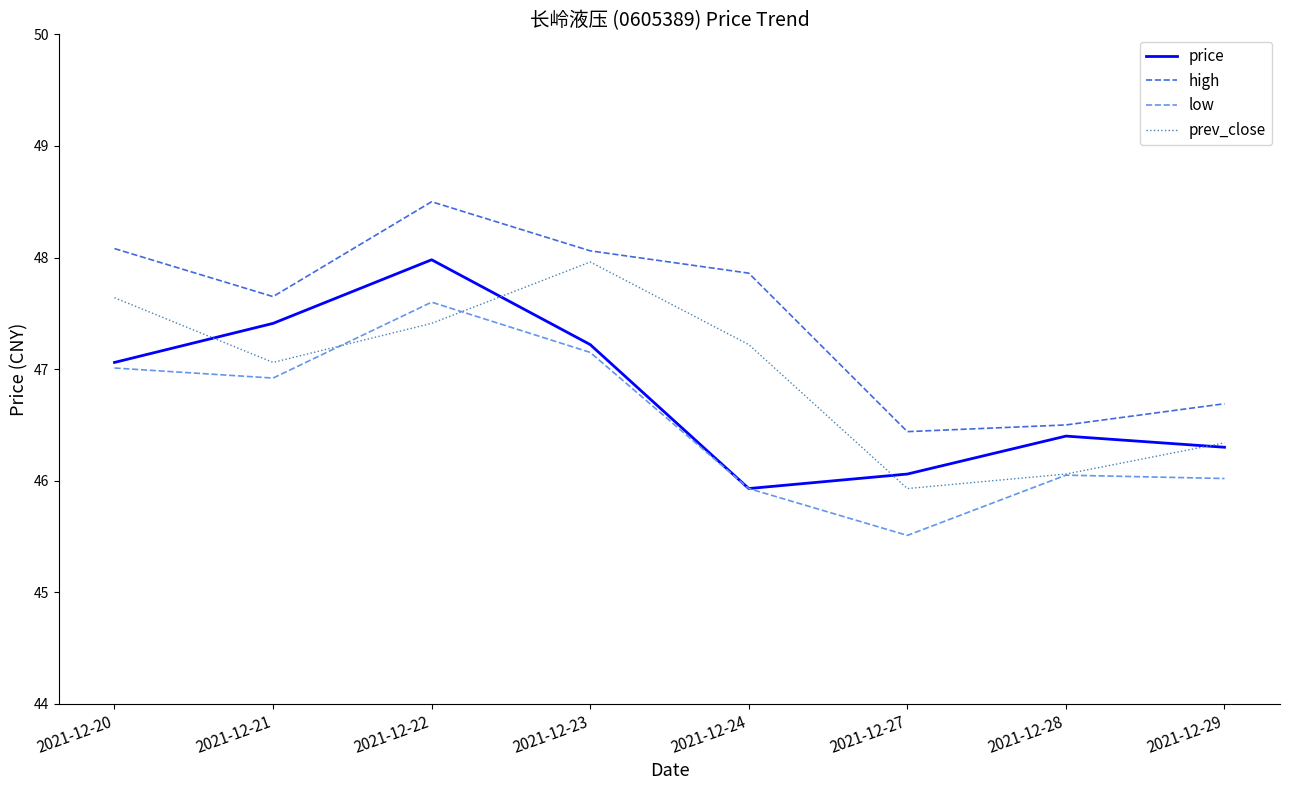

Is it true that high equals 47.6 at 2021-12-21?

True